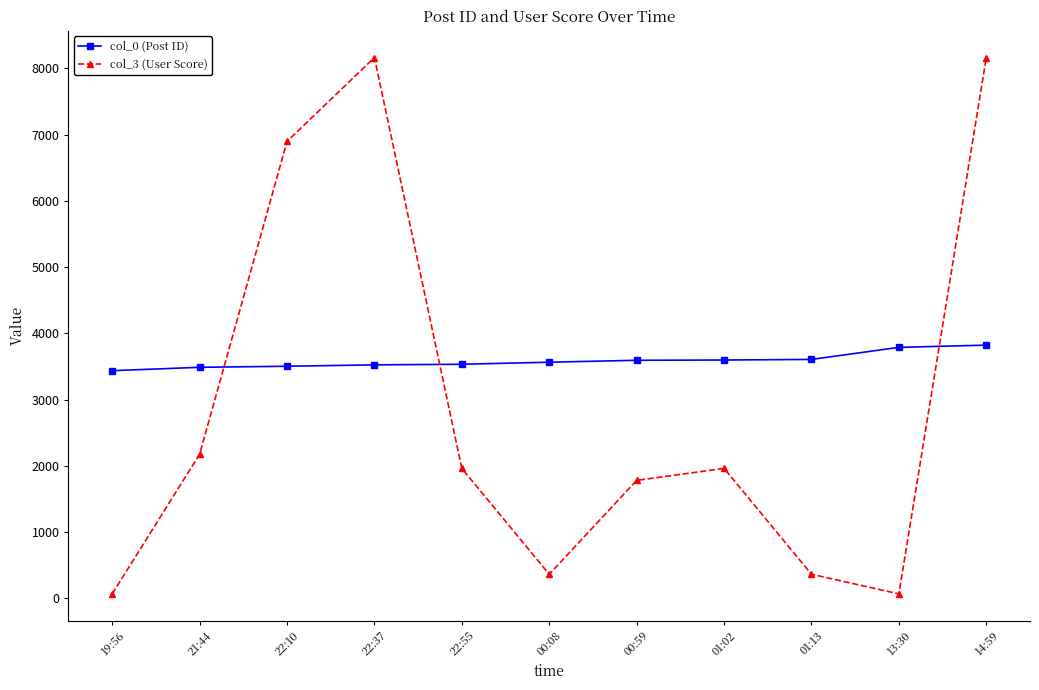

How many lines are shown in the chart?

2